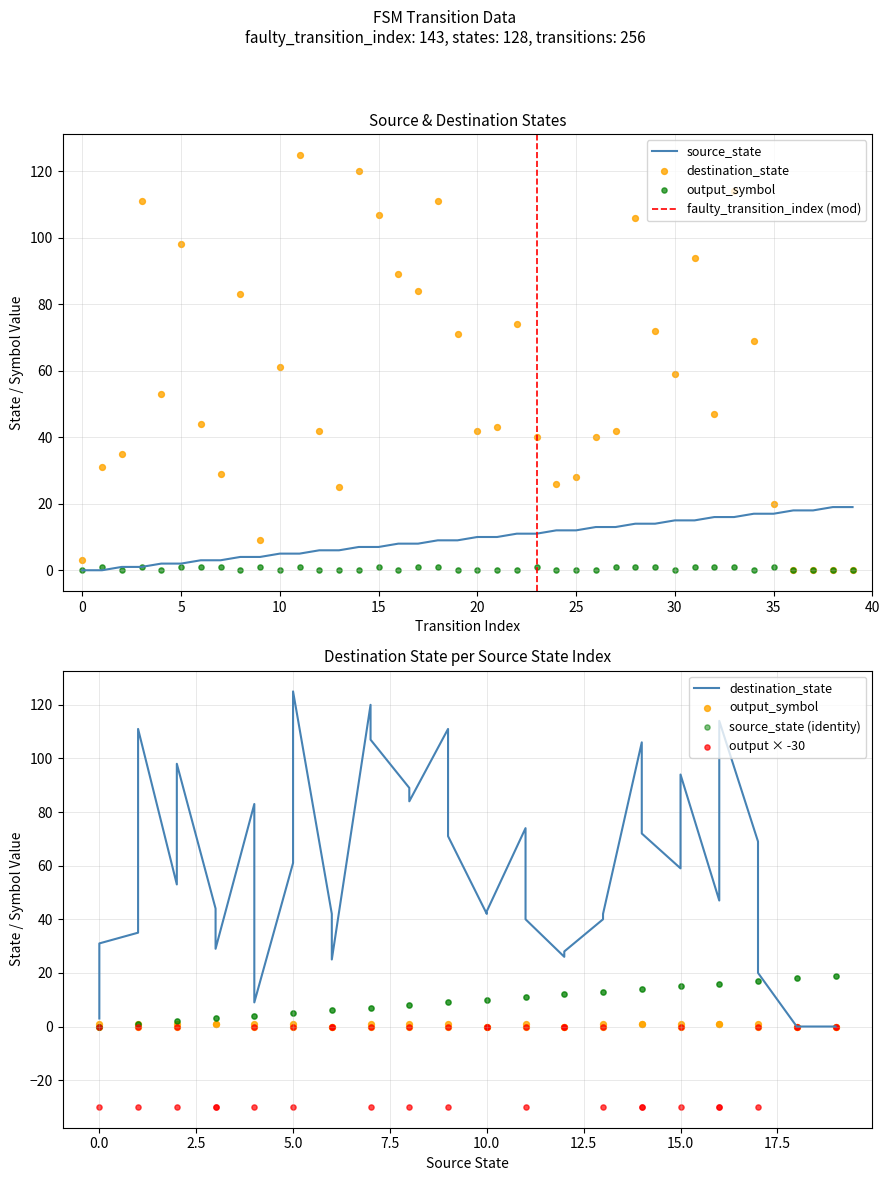

Which series contains the lowest Y value?

source_state